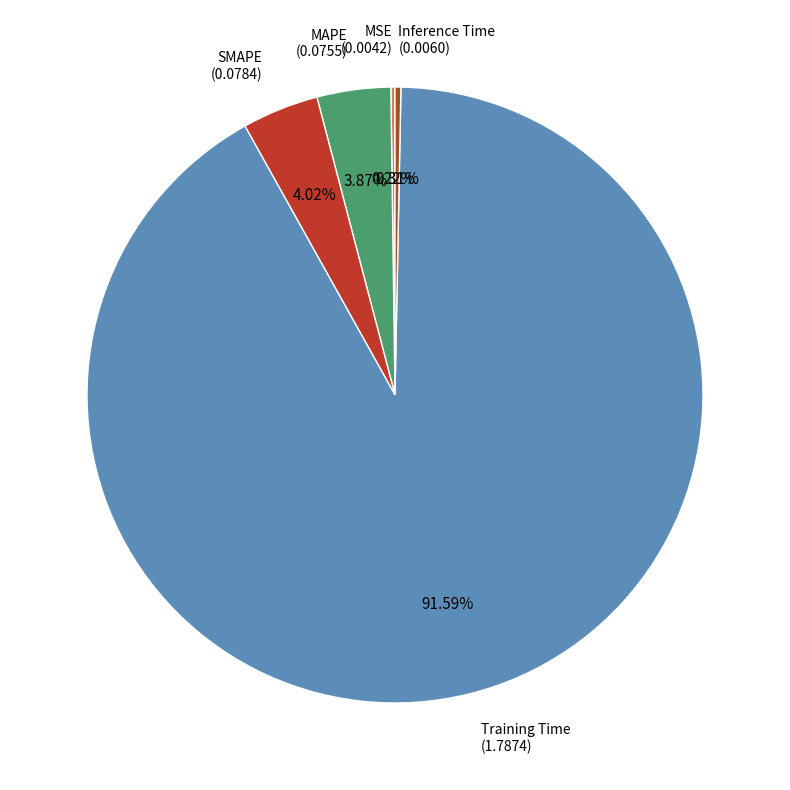

Do MAPE and Inference Time together represent more than half of the pie?

No